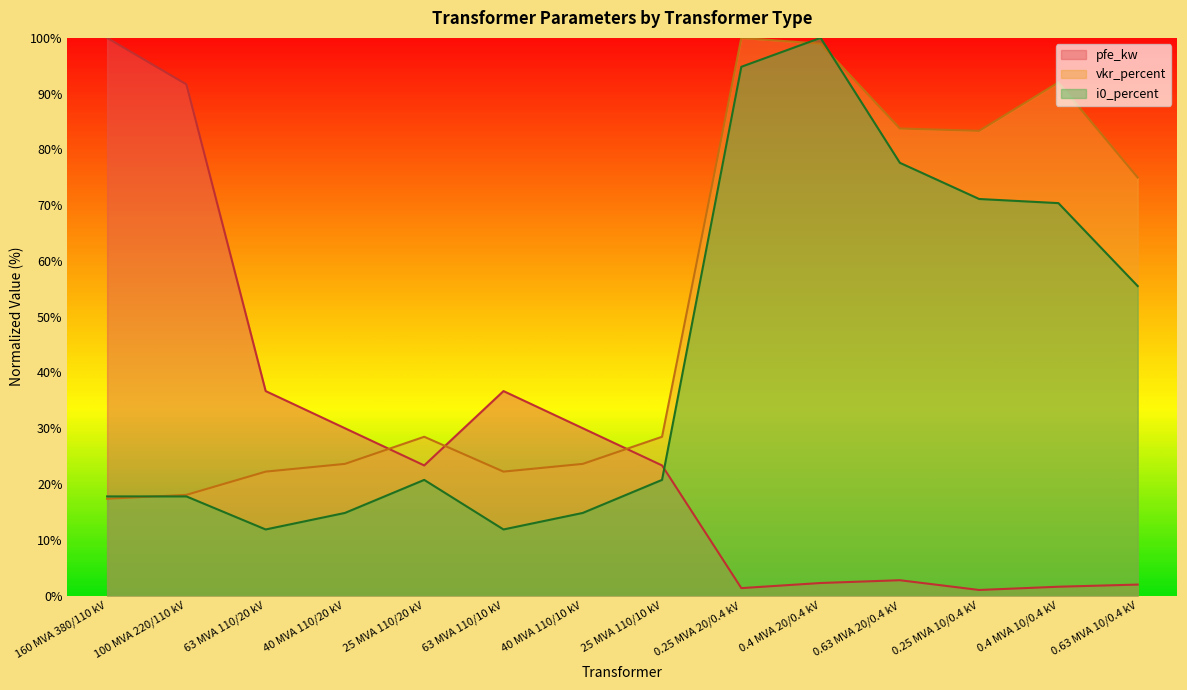

Which category has the highest value across all series?

160 MVA 380/110 kV